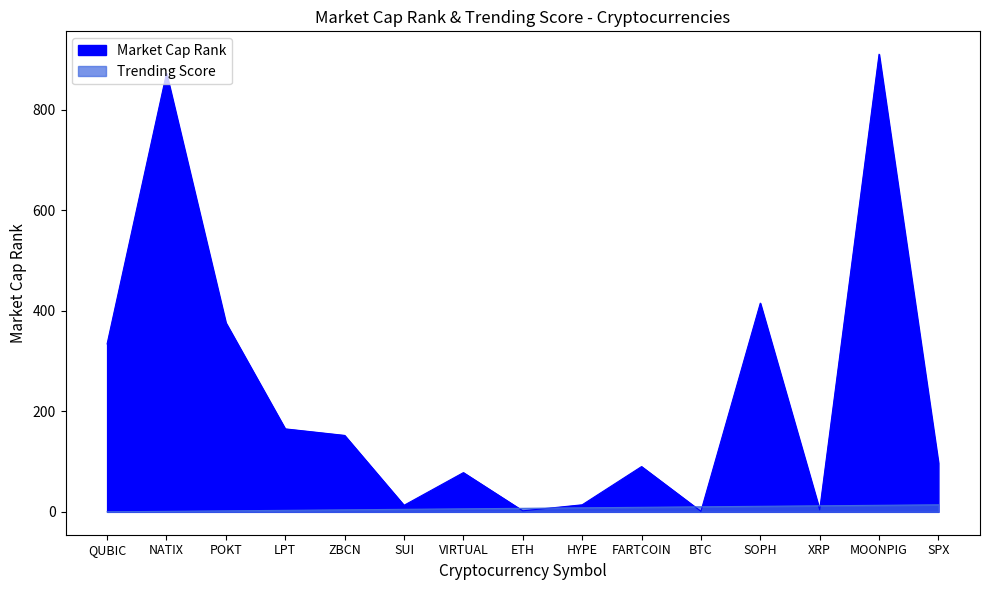

What is the difference between the highest and lowest values at SPX?

83